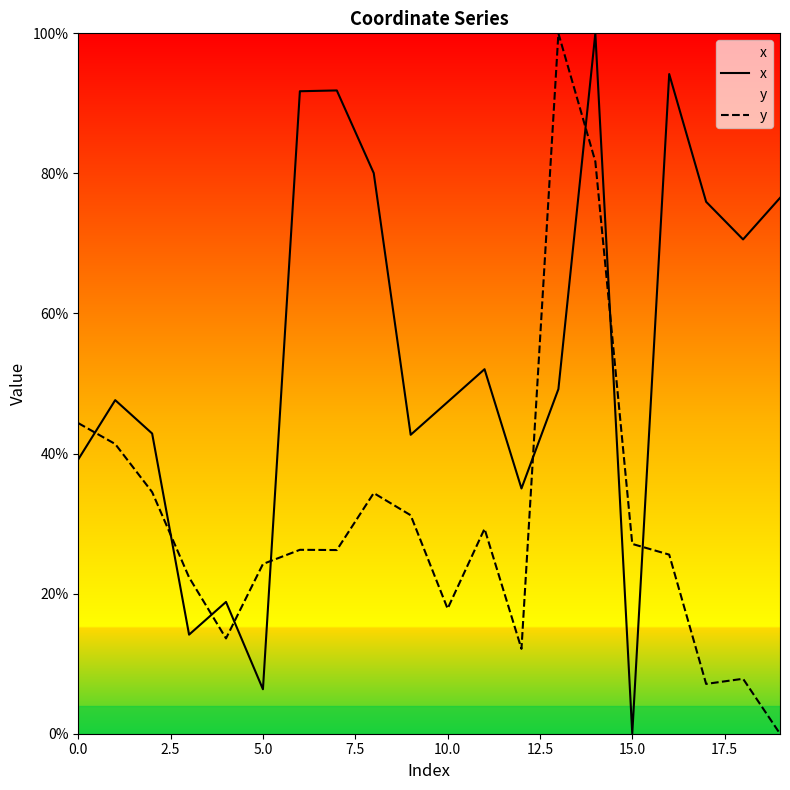

True or false: y has a value of 29.3 at 11.

True